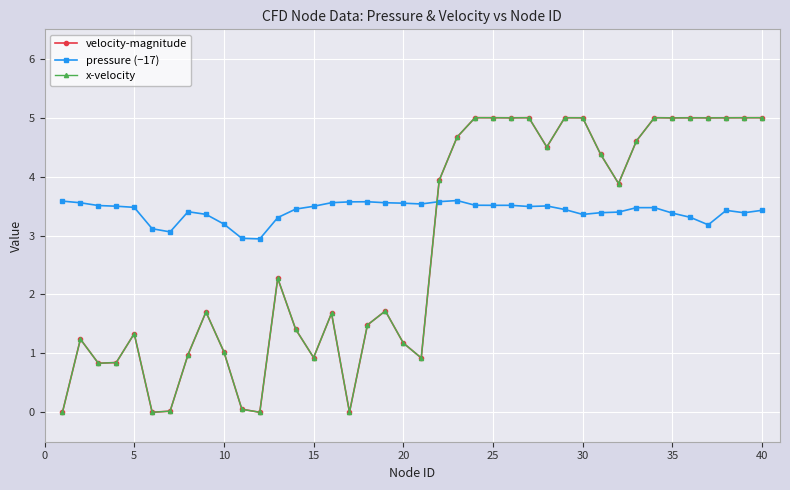

What is the maximum value for pressure (−17)?

3.6